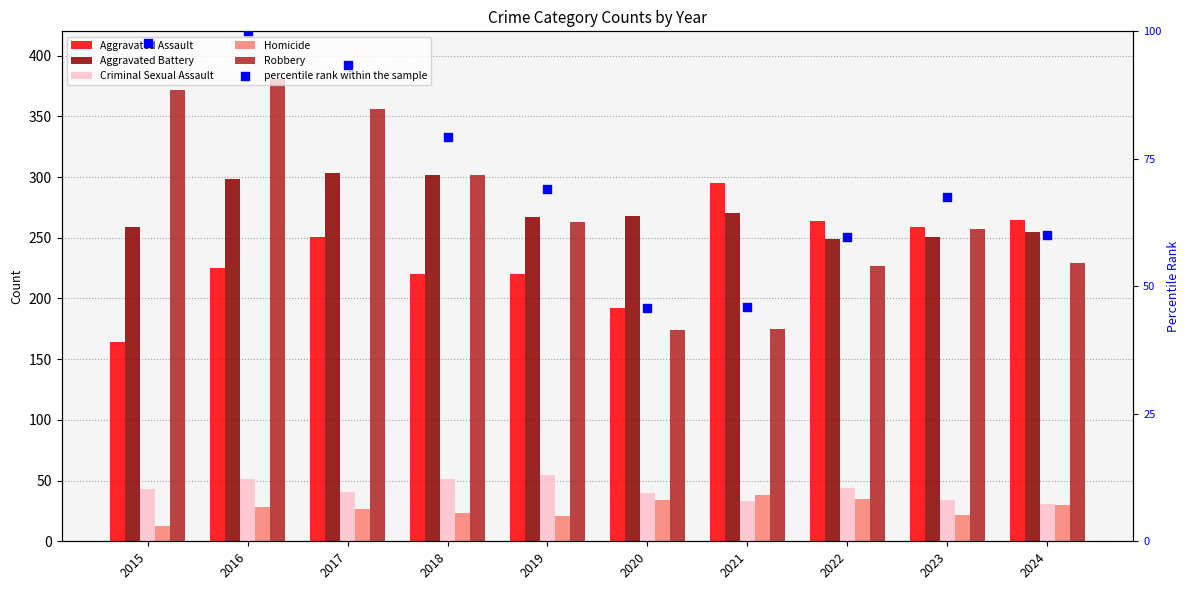

Which series has the largest Y range (max minus min)?

Robbery